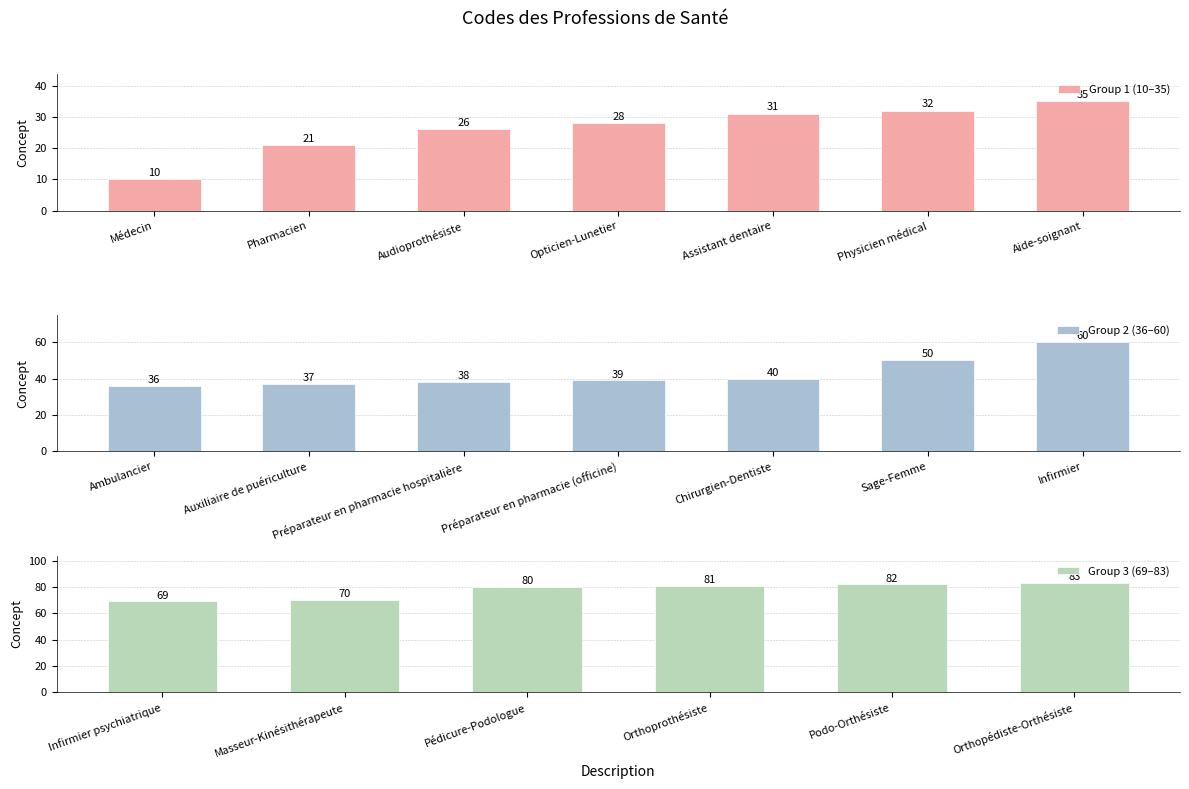

Is it true that the value at Podo-Orthésiste is 82?

True